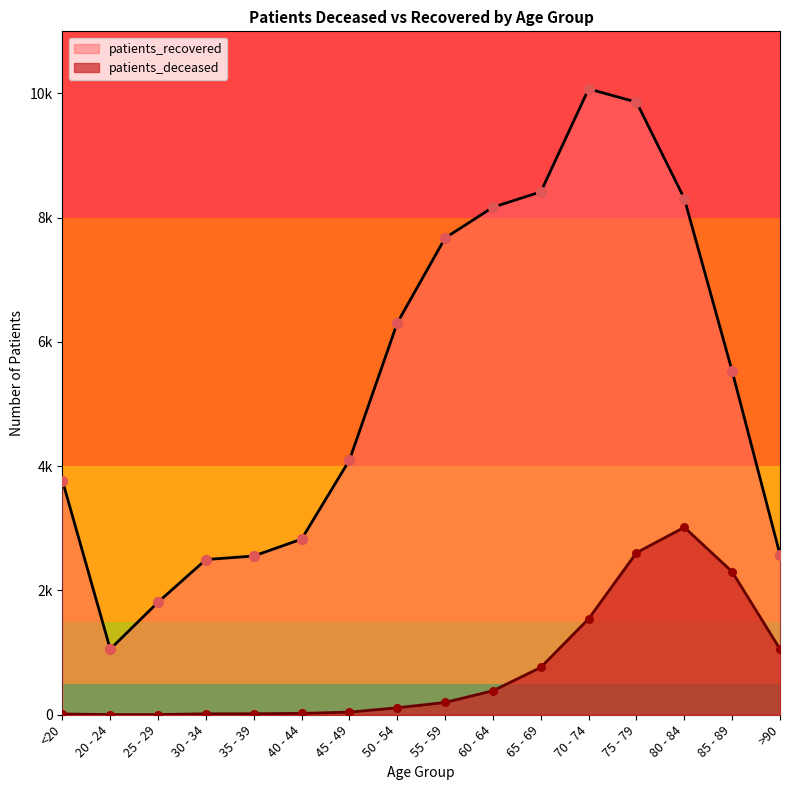

At how many categories does at least one series exceed 1857?

14